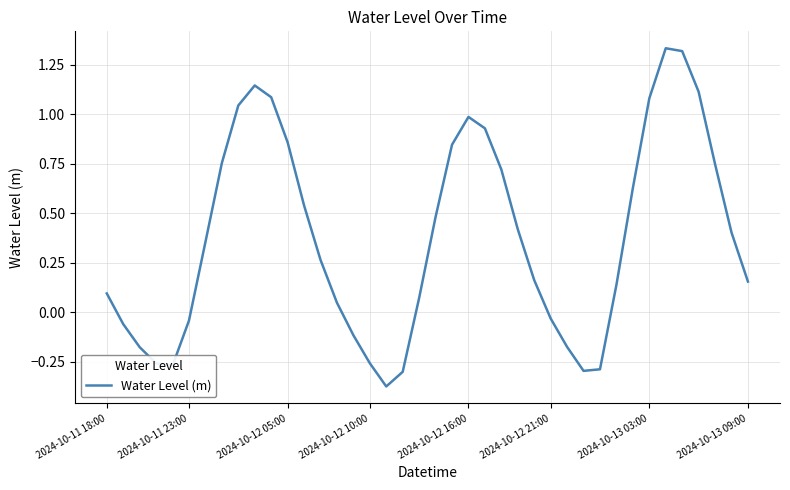

Does the chart have visible grid lines?

Yes